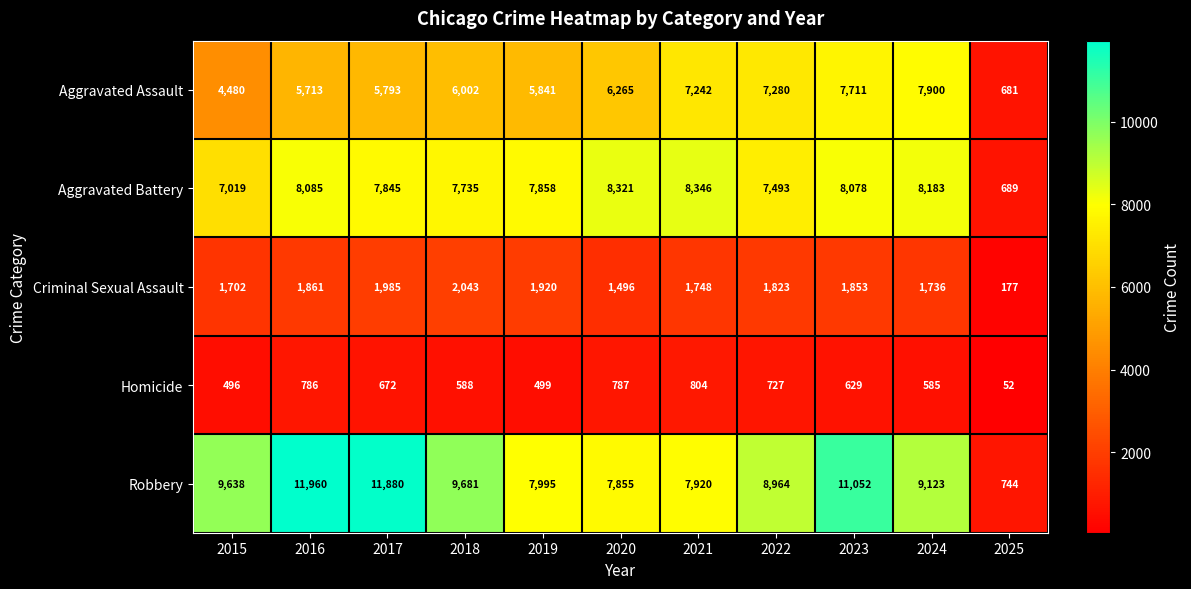

Is the value of Aggravated Battery at 2019 greater than the value of Criminal Sexual Assault at 2016?

Yes